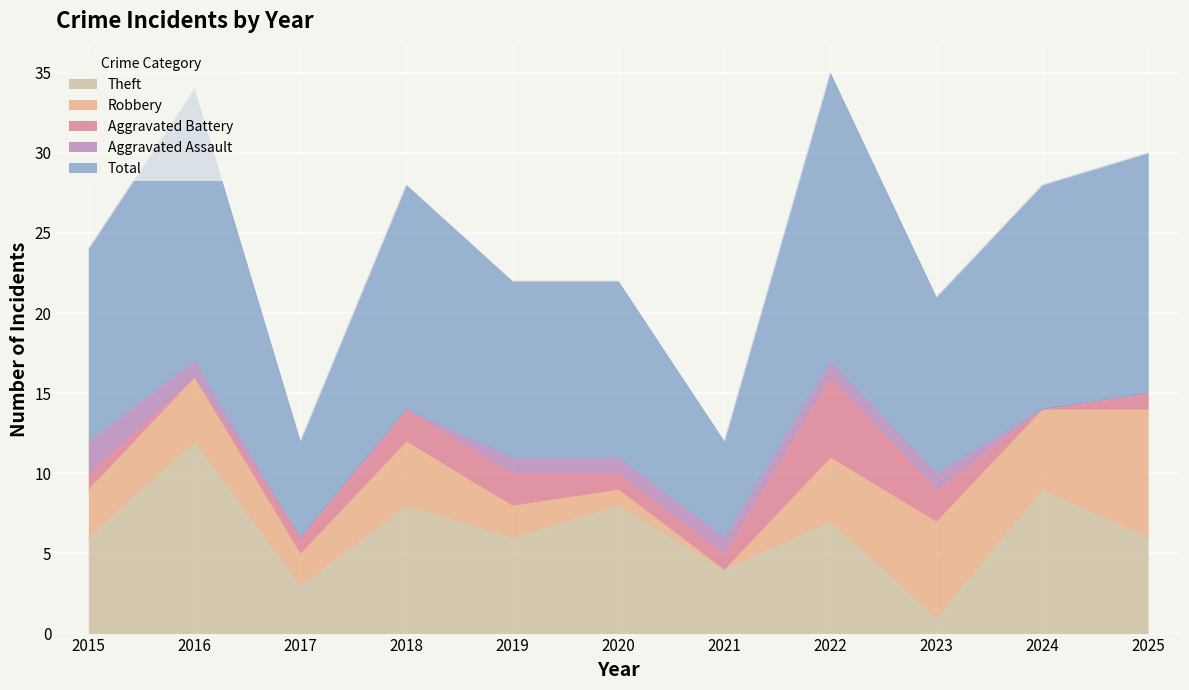

What is the value of the Aggravated Assault point at the 6th from the left?

1